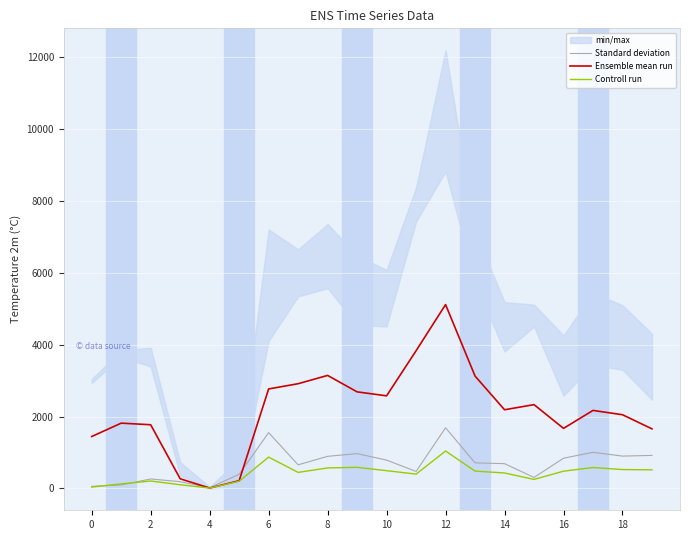

Which category has the highest value across all series?

12